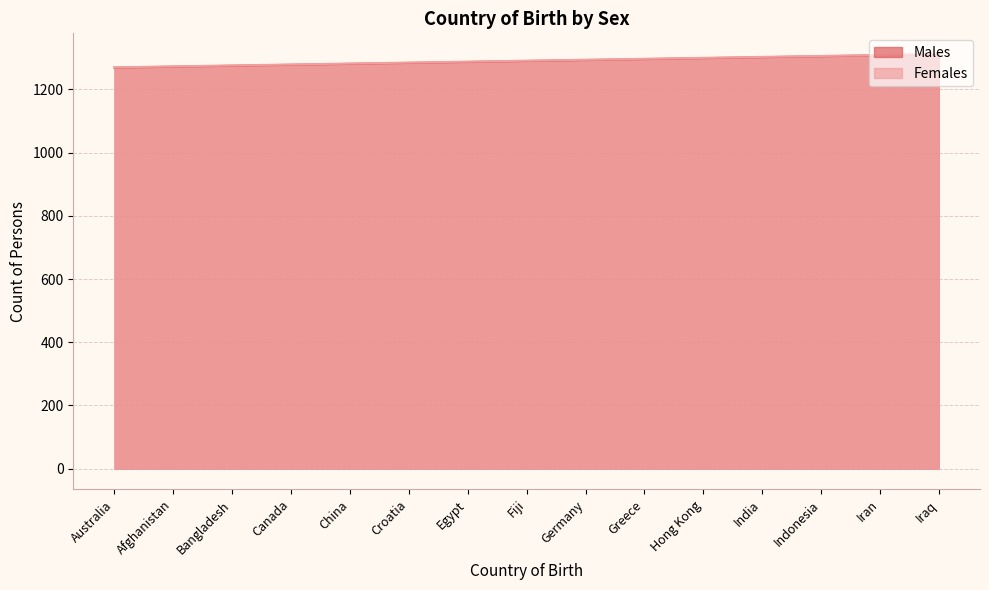

Between Hong Kong and Iraq, which series saw the biggest shift?

Males